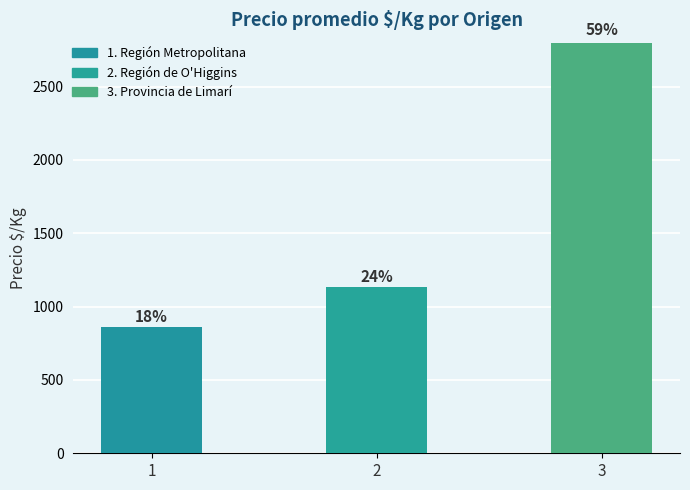

How many bars are there in total?

3